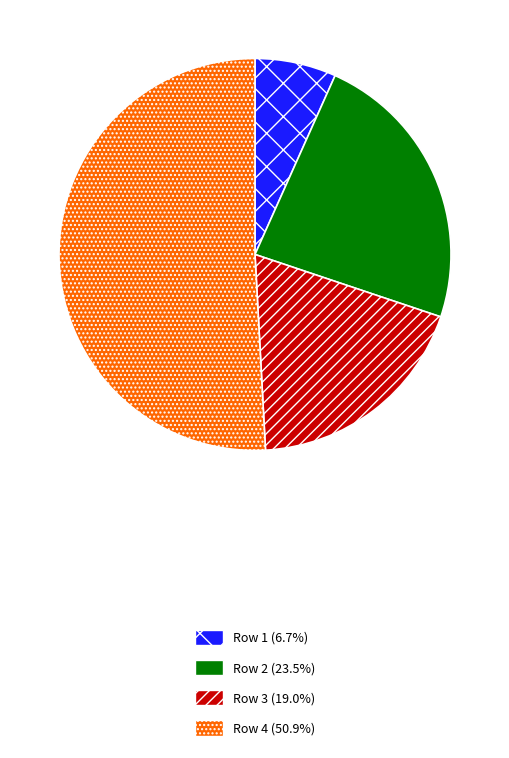

Approximately how many times larger is the value at Row 4 (50.9%) compared to Row 3 (19.0%)?

2.7